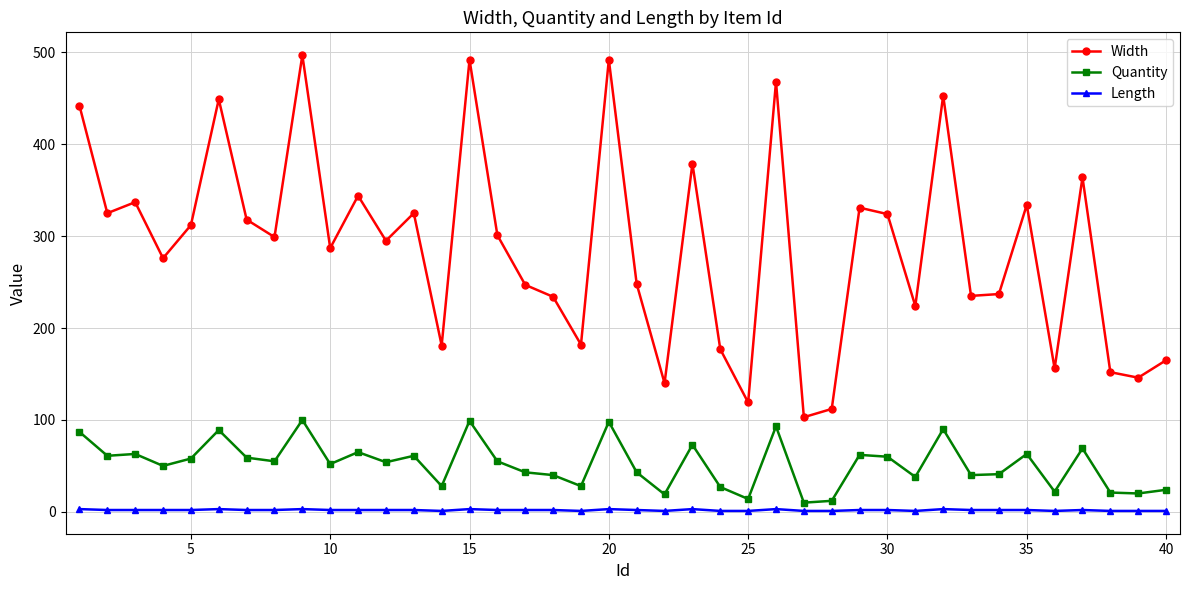

Rank the series by their maximum value, from highest to lowest.

Width, Quantity, Length